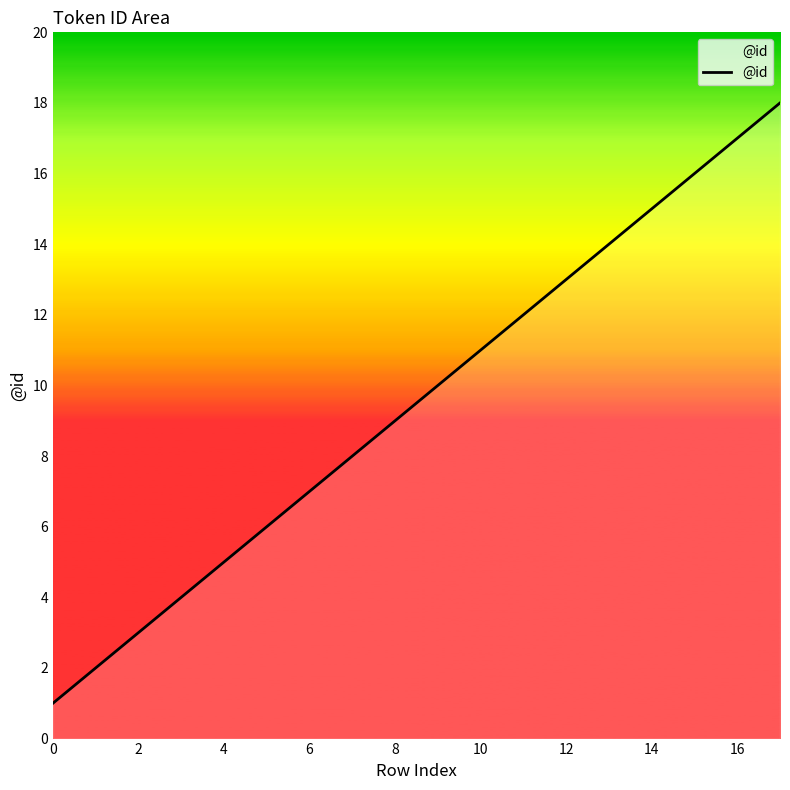

What is the difference between the maximum and minimum values?

17